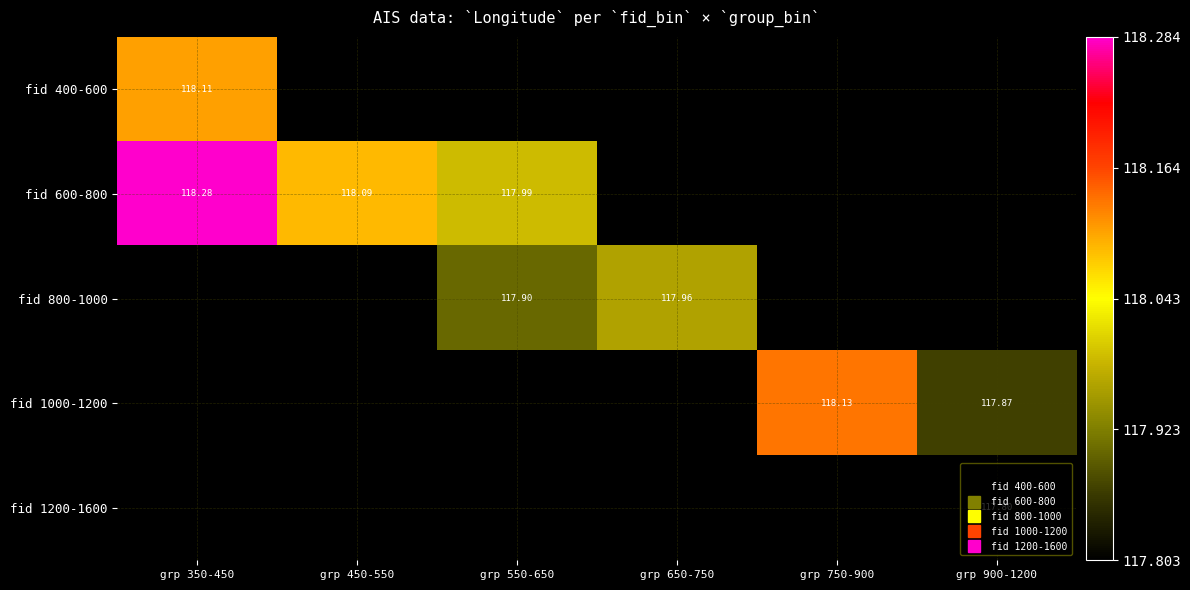

Rank the series by their maximum value, from highest to lowest.

fid 600-800, fid 800-1000, fid 1000-1200, fid 1200-1600, fid 400-600